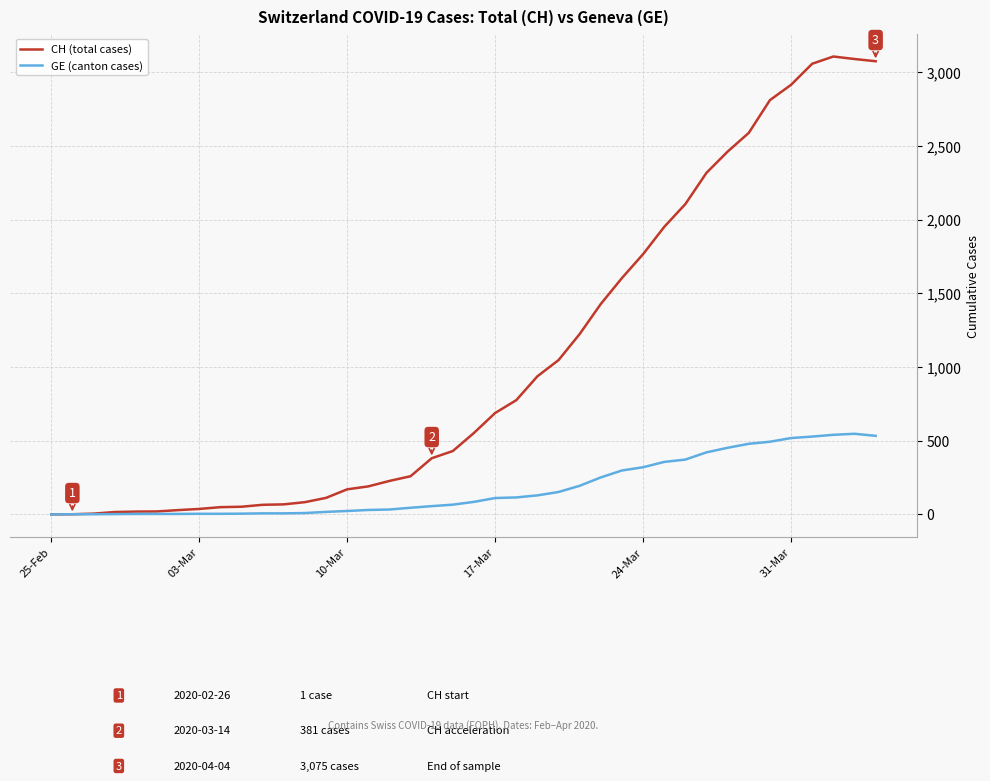

Rank the series by their average value, from highest to lowest.

CH (total cases), GE (canton cases)